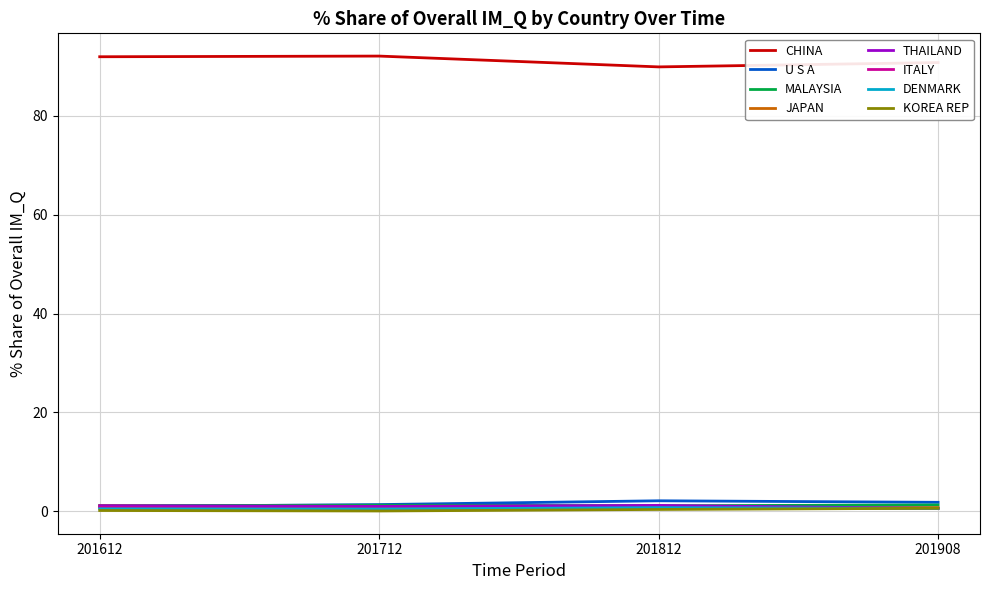

Is it true that CHINA equals 90.8 at 201908?

True